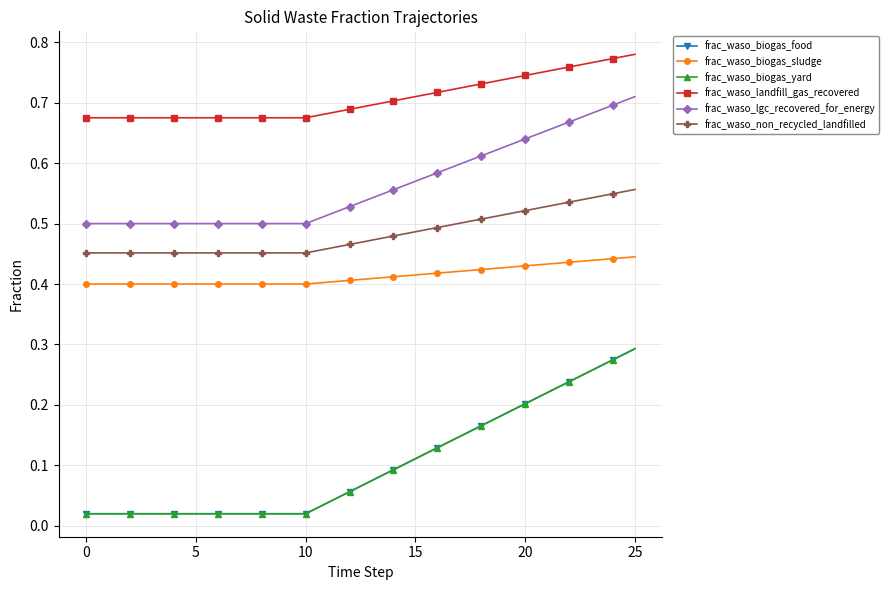

Is this an area chart (filled region under the line)?

No